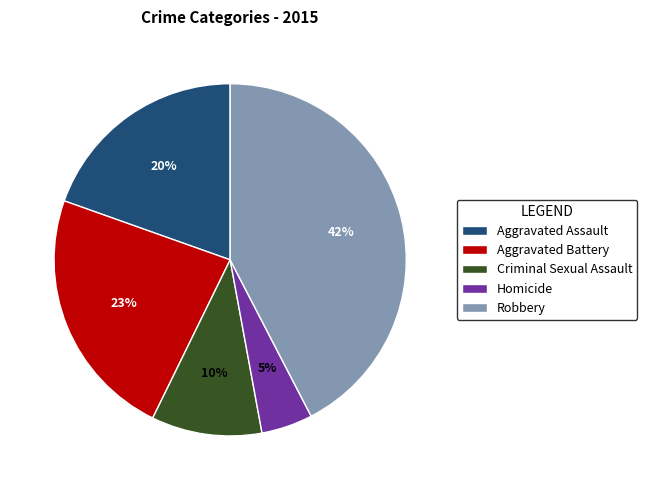

To the nearest percent, what portion does Homicide represent?

5%